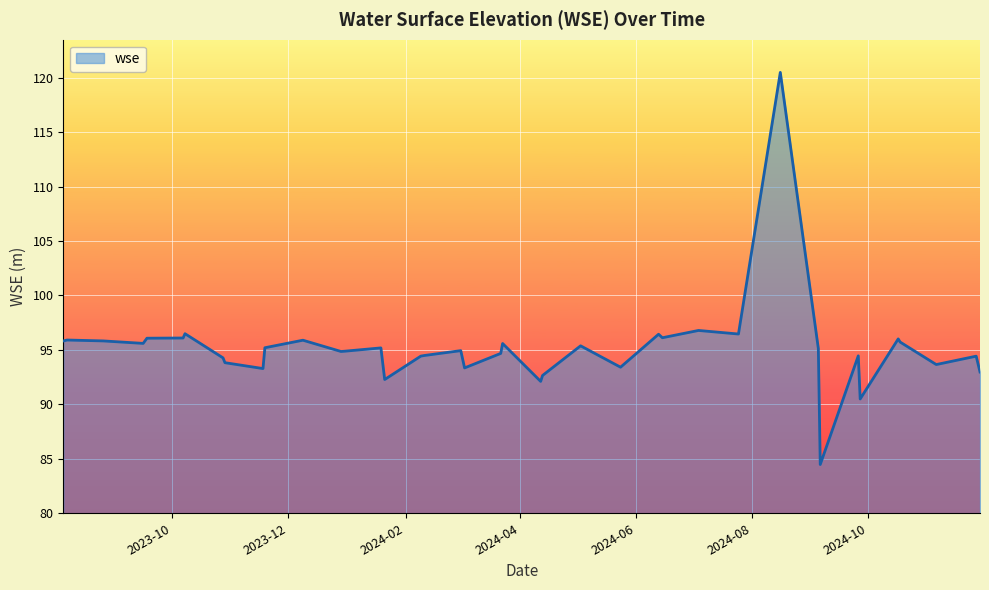

What is the minimum value shown in the chart?

84.5